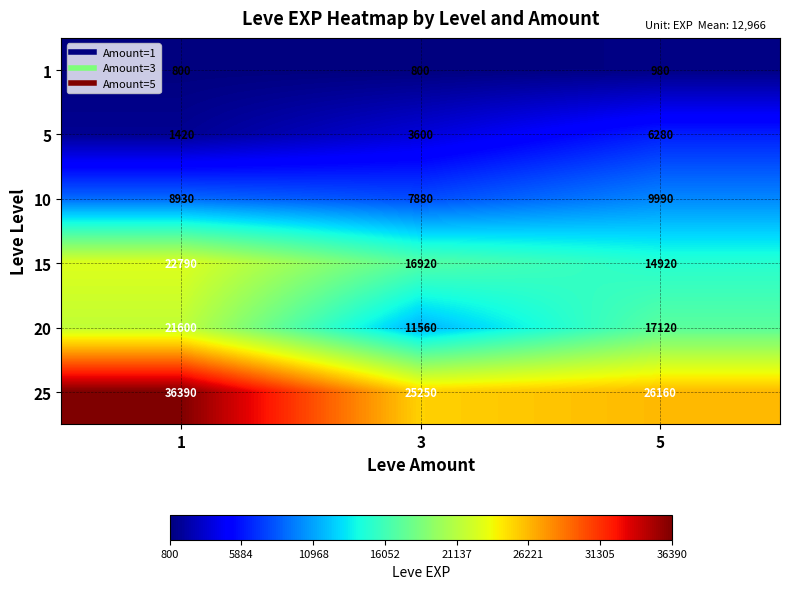

What is the total value across all series at 5?

75450